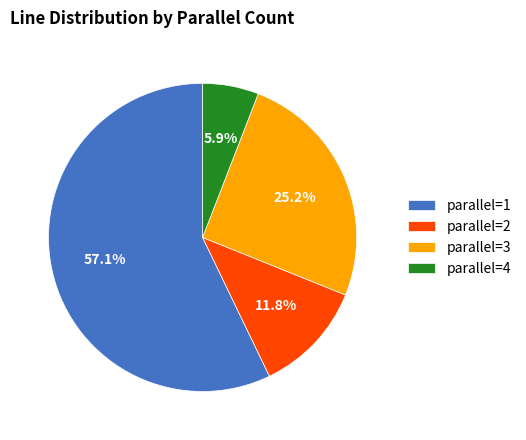

To the nearest percent, what portion does parallel=4 represent?

6%